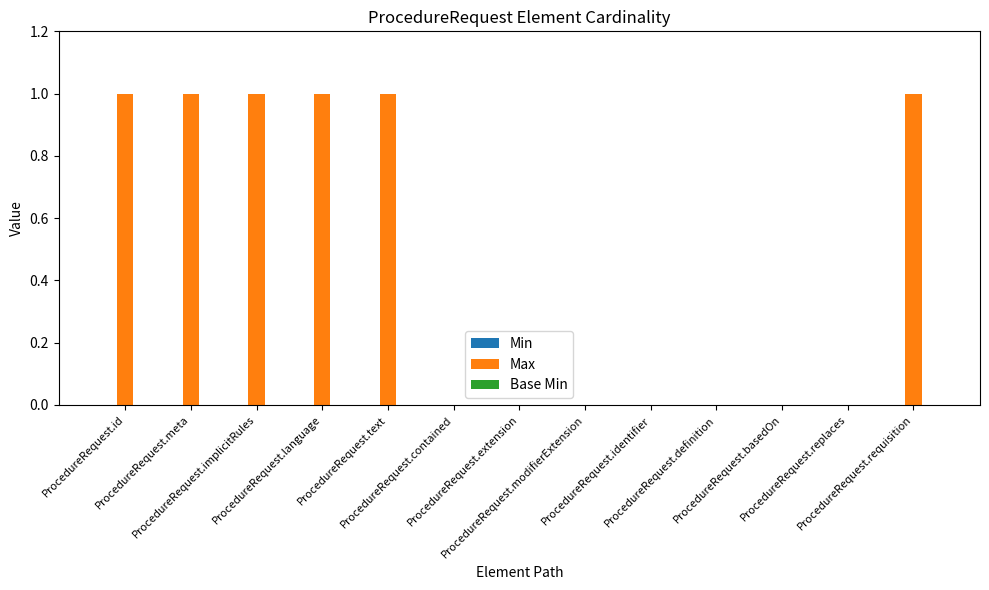

What is the sum of all values?

6